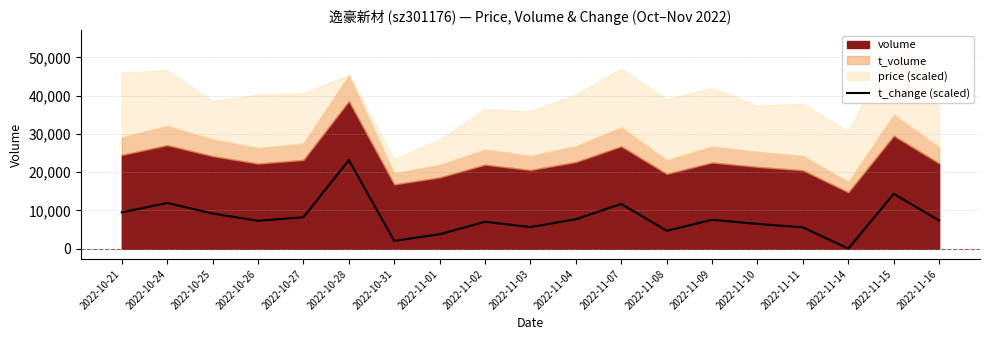

What position from the left is 2022-11-14?

17